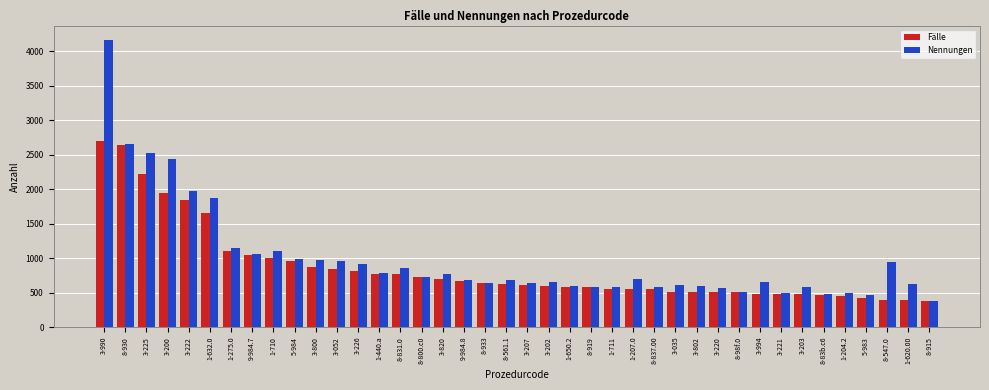

At which category is the sum across all series the highest?

3-990